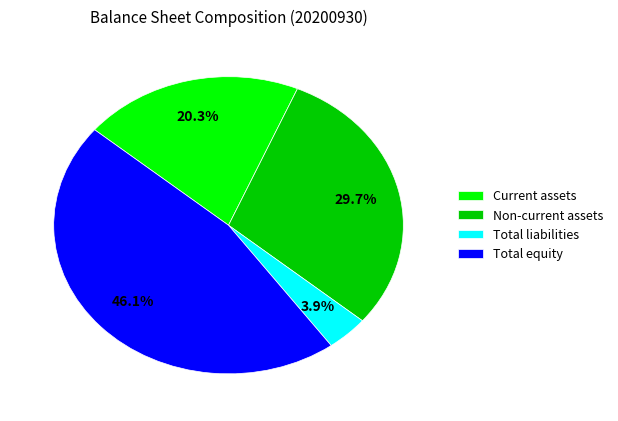

Which has a higher value, Current assets or Total liabilities?

Current assets